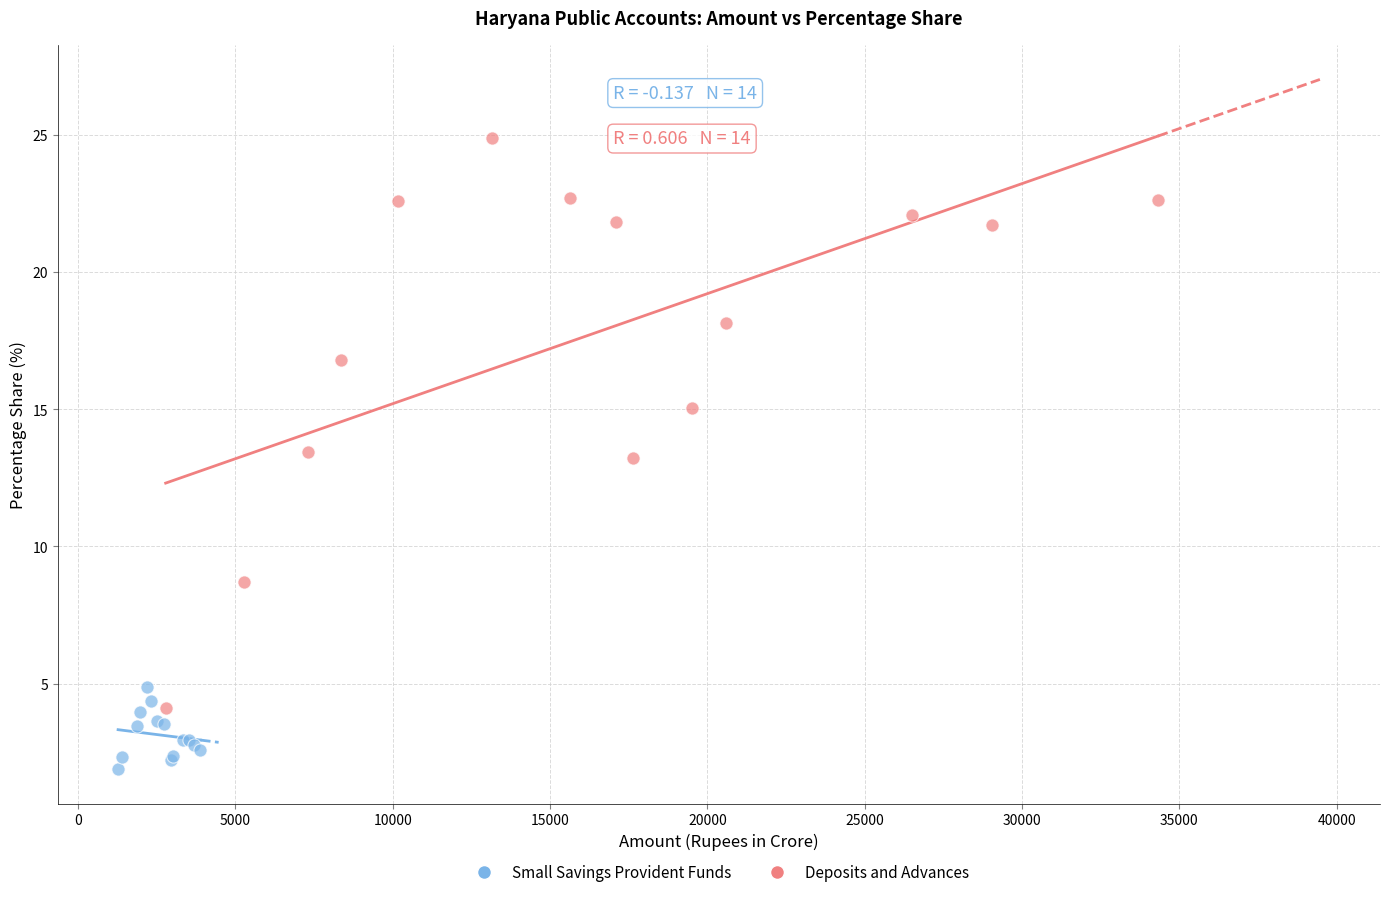

Which series contains the lowest Y value?

Small Savings Provident Funds